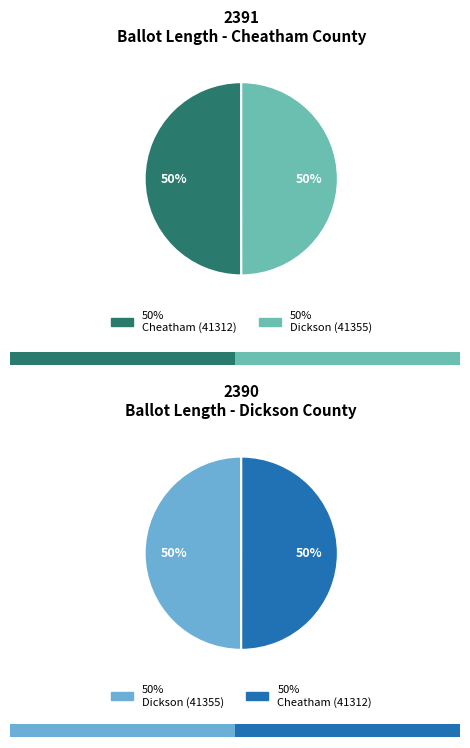

Which category has the biggest portion of the pie?

Cheatham (41312)